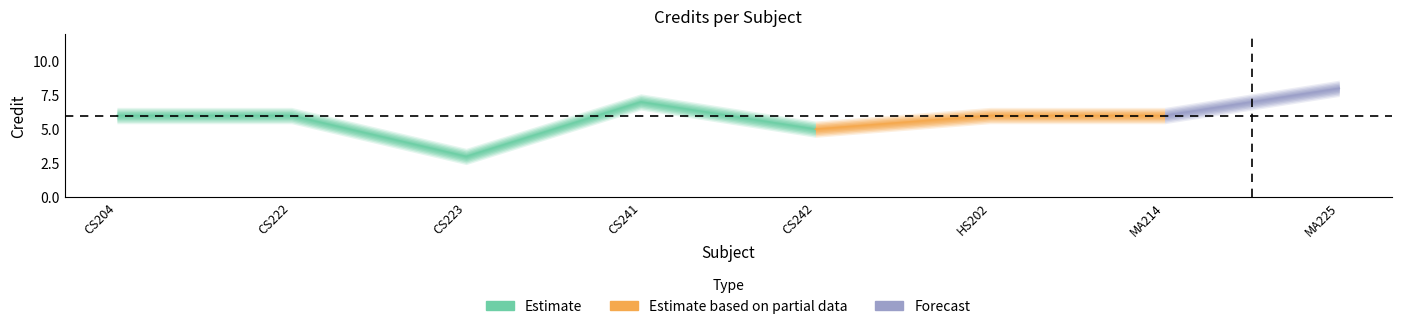

Rank the categories by value from lowest to highest.

3, 5, 1, 2, 6, 7, 4, 8